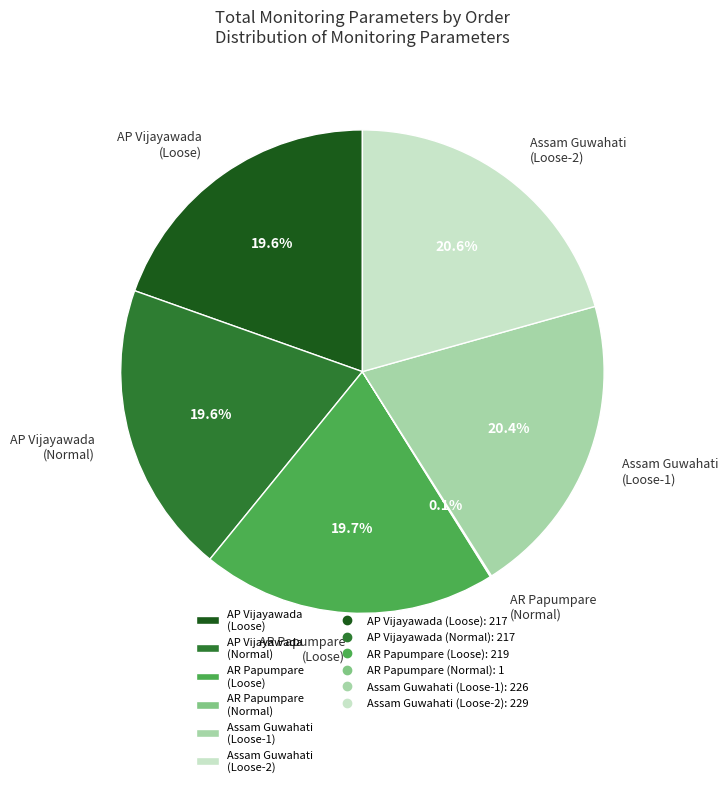

Does any single category account for the majority?

No